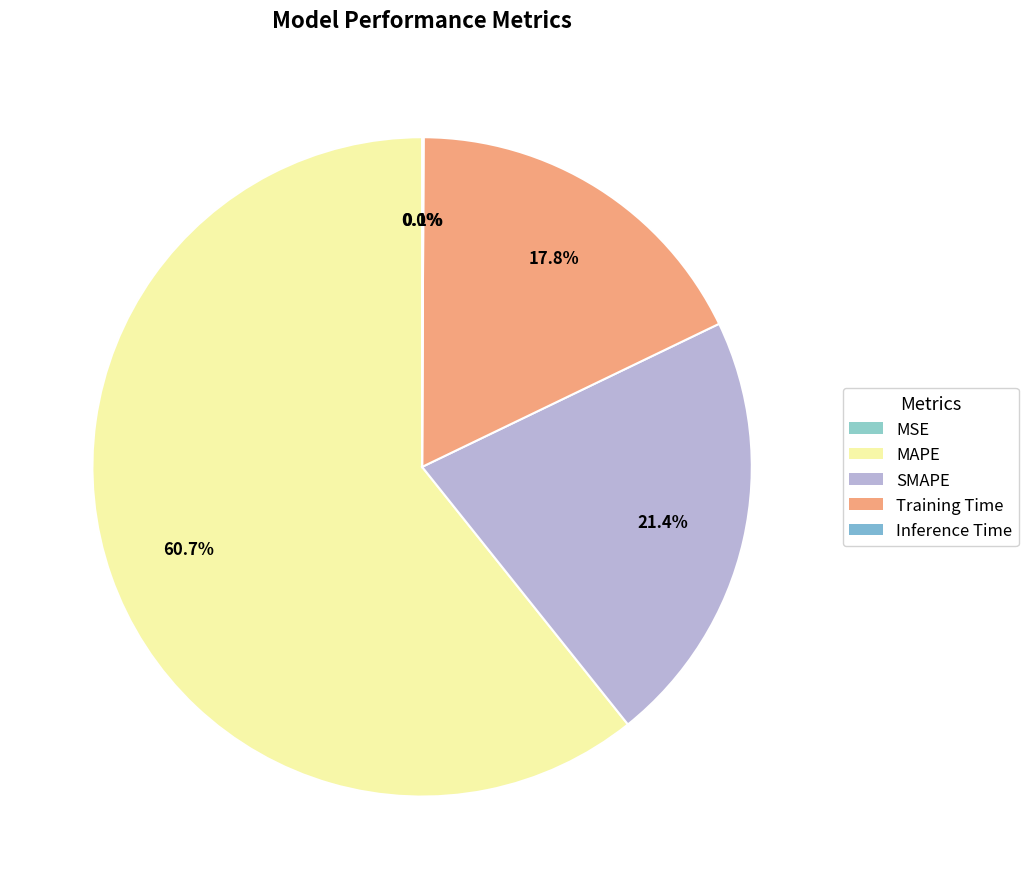

Do SMAPE and Training Time together represent more than half of the pie?

No